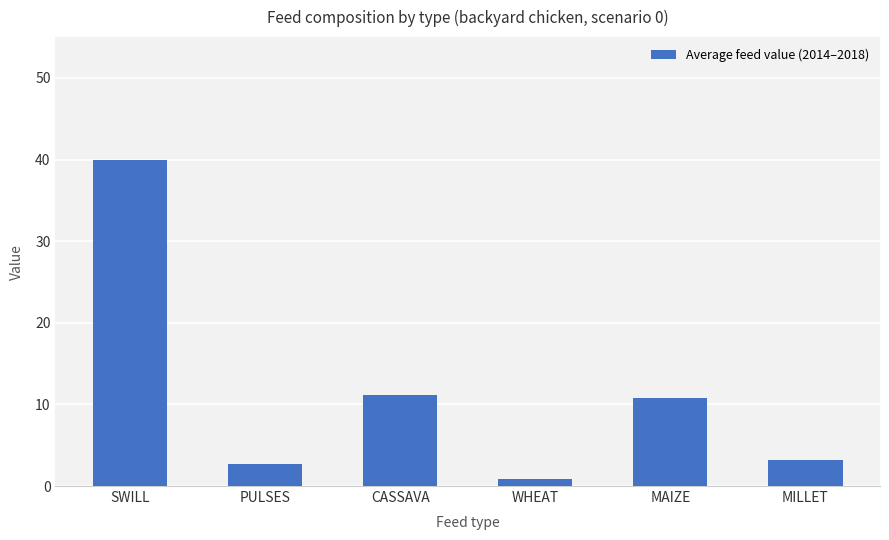

What is the change in value from PULSES to MILLET?

+0.5